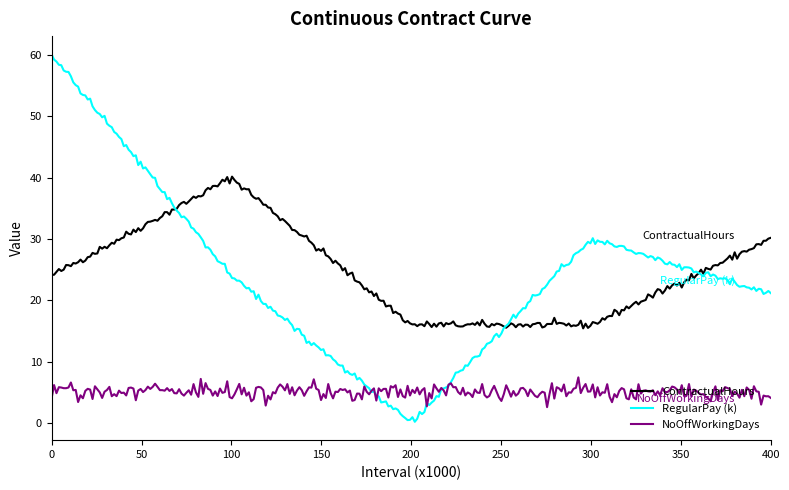

True or false: NoOffWorkingDays and ContractualHours cross at least once.

False